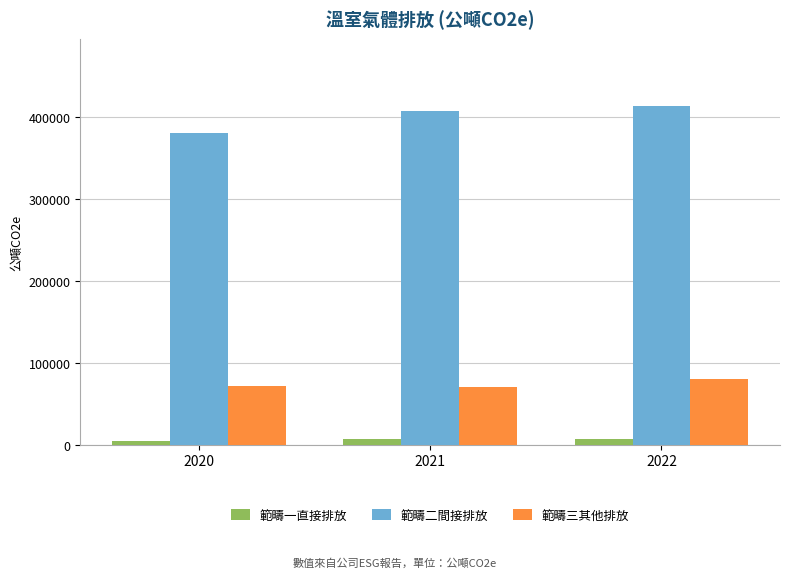

What is the smallest value displayed?

4544.0